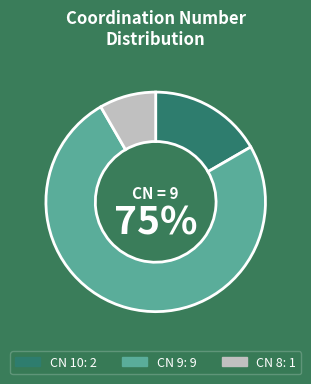

Is there any slice that represents more than half of the pie?

Yes